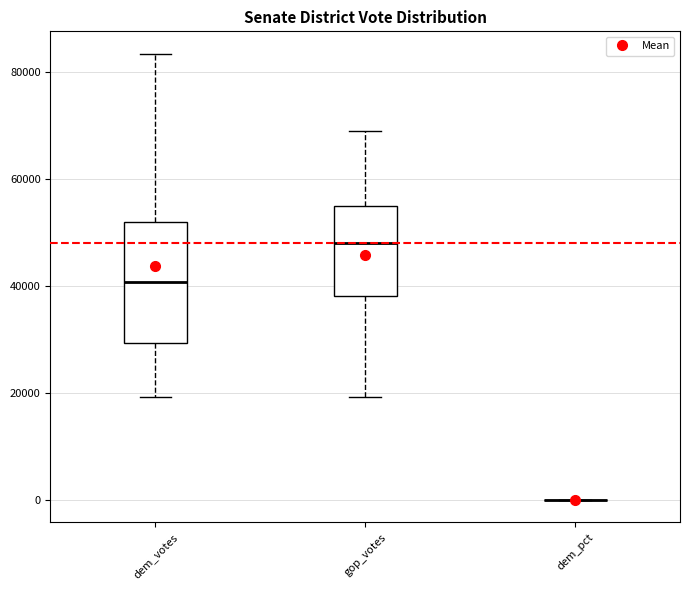

Which box is the tallest, from its lower edge to its upper edge?

dem_votes